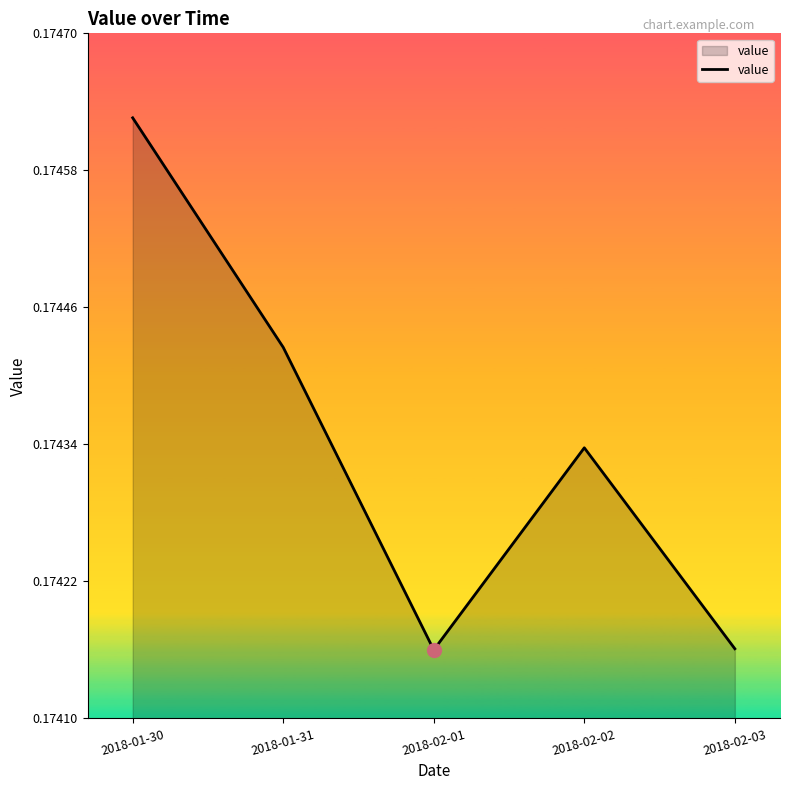

What position from the left is 2018-01-30?

1